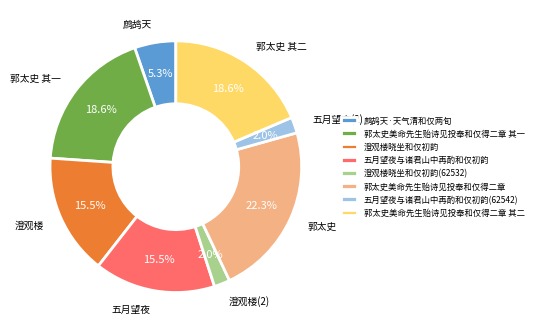

Between 鹧鸪天·天气清和仅两旬 and 郭太史美命先生贻诗见投奉和仅得二章 其二, which is larger?

郭太史美命先生贻诗见投奉和仅得二章 其二